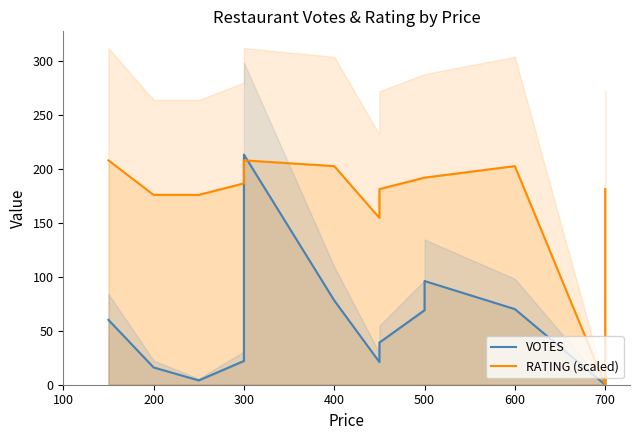

What is the difference between the second highest and minimum values?

207.7